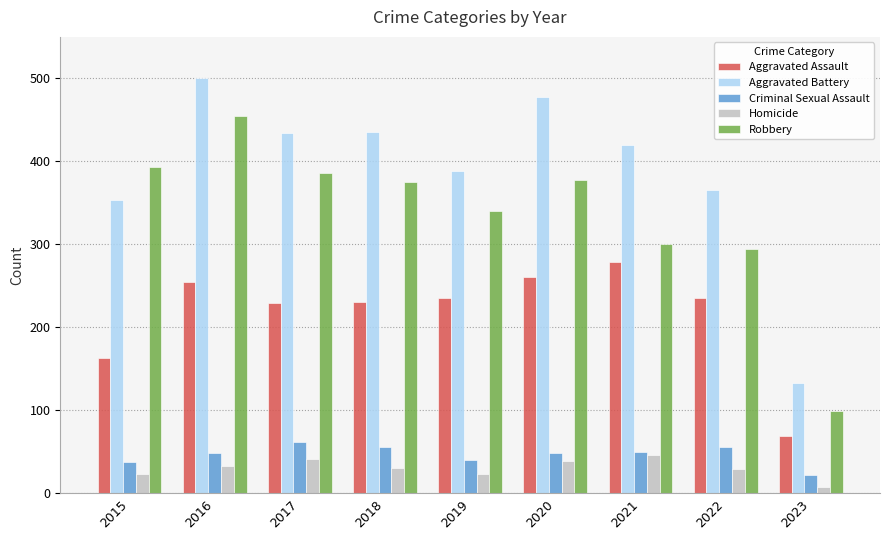

Does the chart contain any negative values?

No